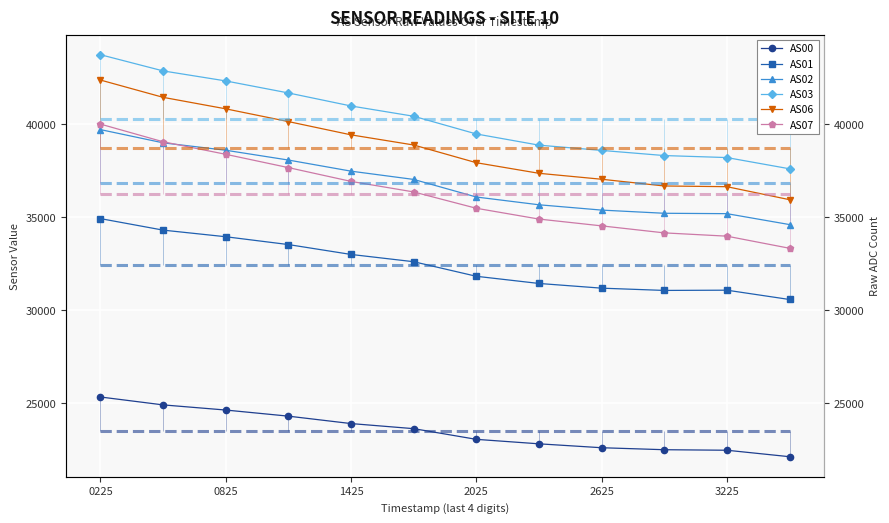

What is the greatest value displayed?

43750